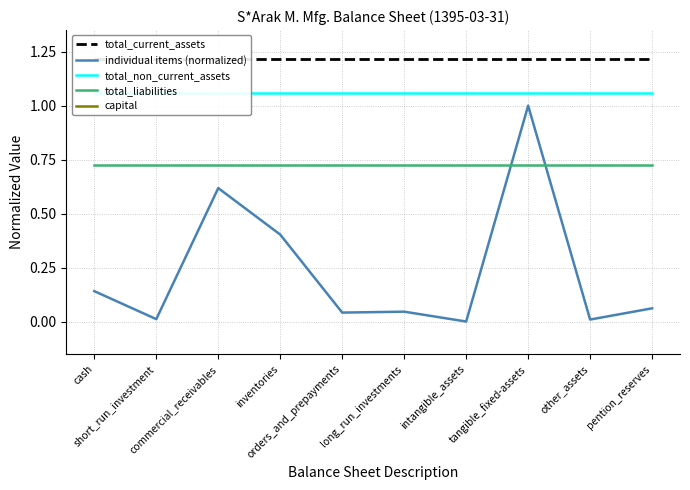

The total_current_assets series shows 2.1 at orders_and_prepayments. True or false?

False